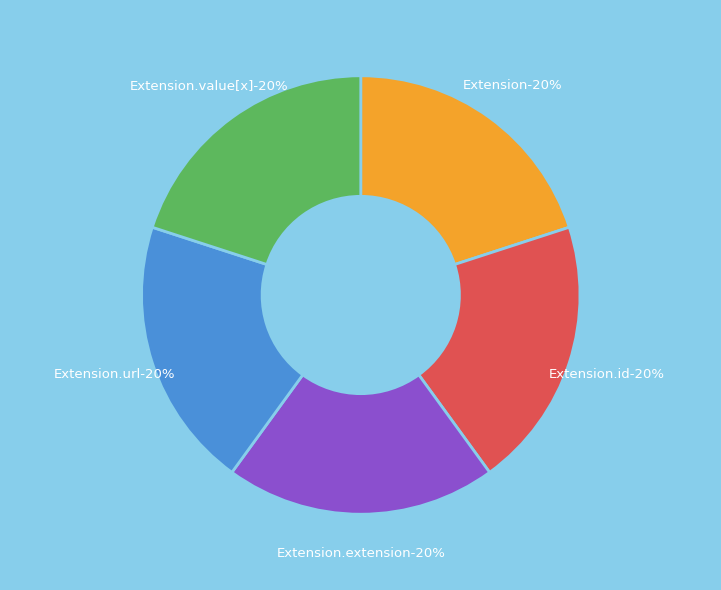

Is there a majority slice in this chart?

Yes